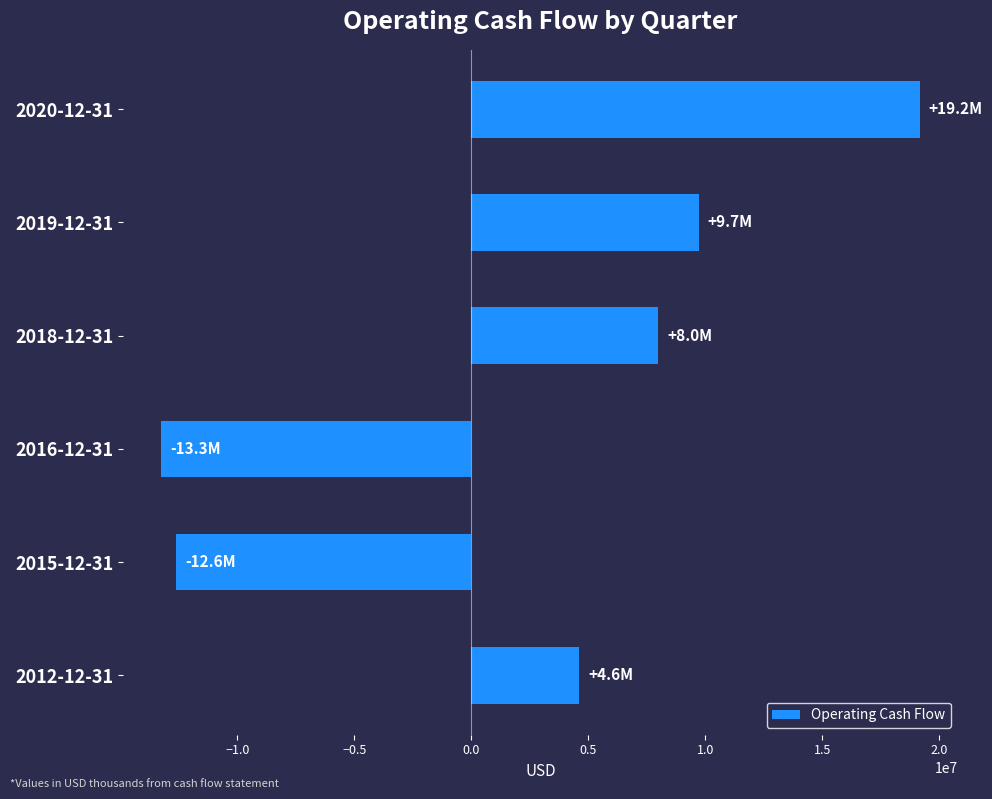

What is the value of the 5th bar from the top?

-12609000